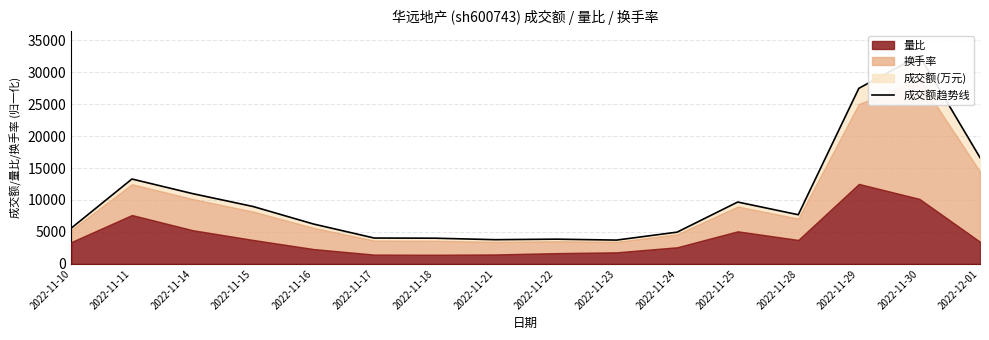

How many lines are shown in the chart?

1